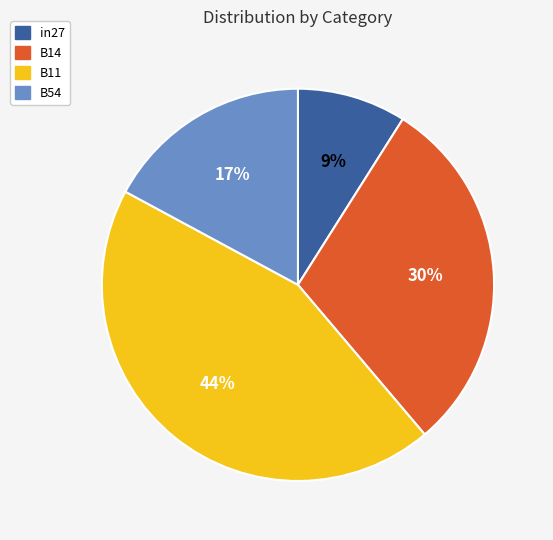

True or false: B54 accounts for 26% of the total.

False